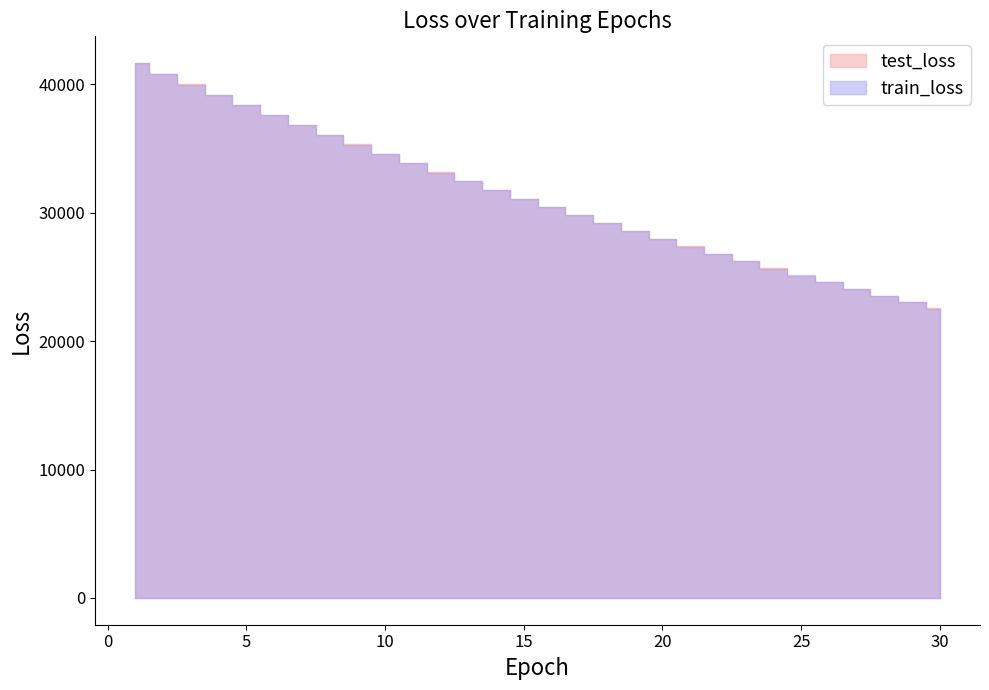

How many data points in test_loss are less than 31101?

15